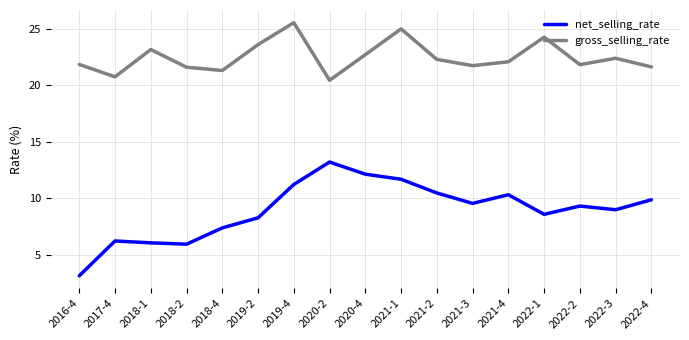

True or false: net_selling_rate and gross_selling_rate intersect in this chart.

False